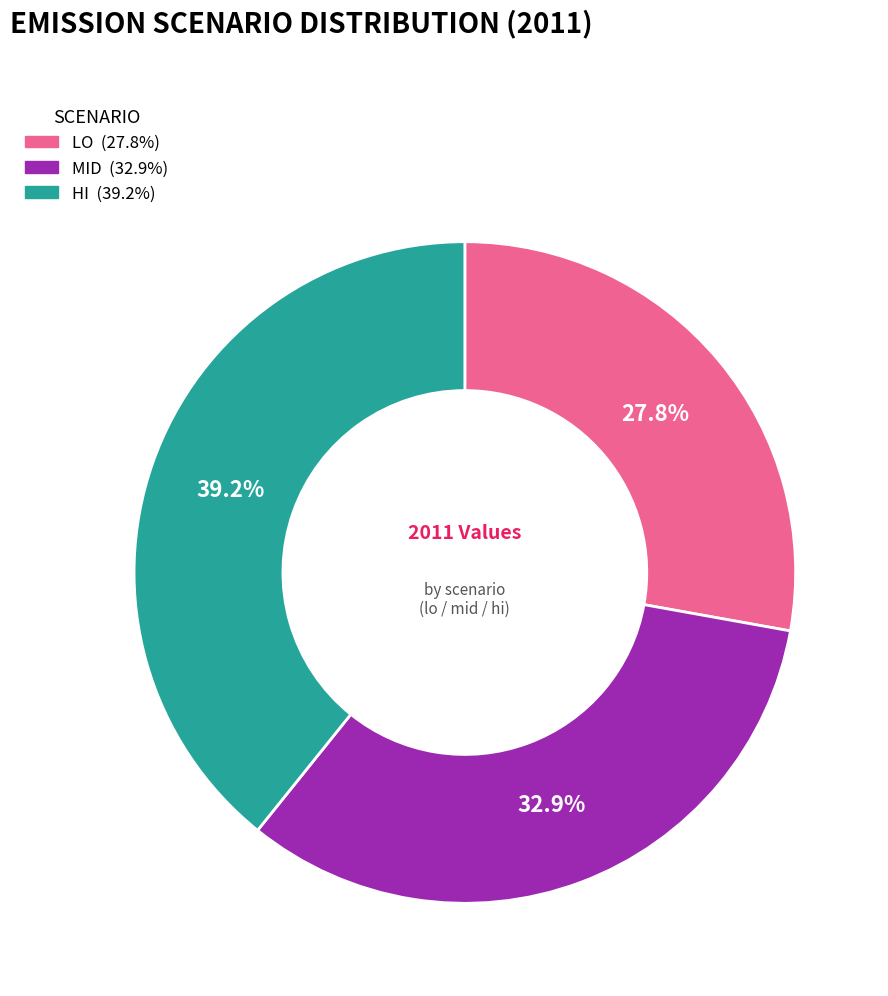

Does any single category account for the majority?

No